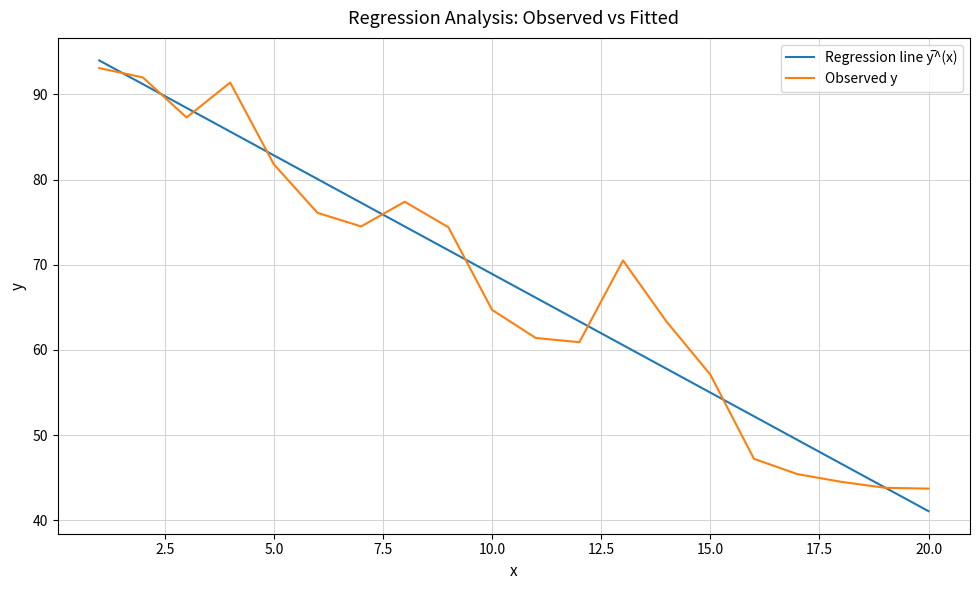

What is the greatest value displayed?

94.0